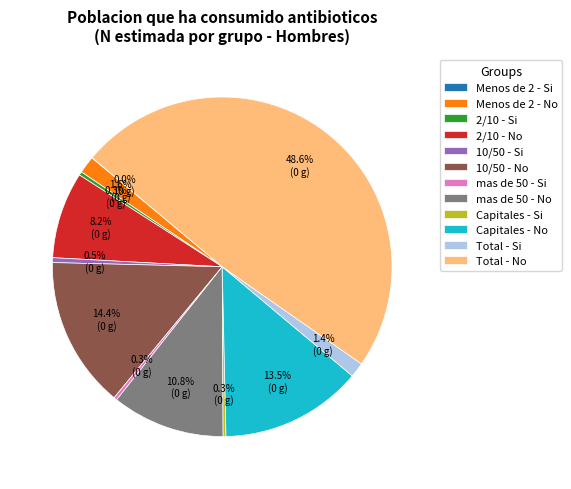

Does 2/10 - Si account for over 50% of the chart?

No